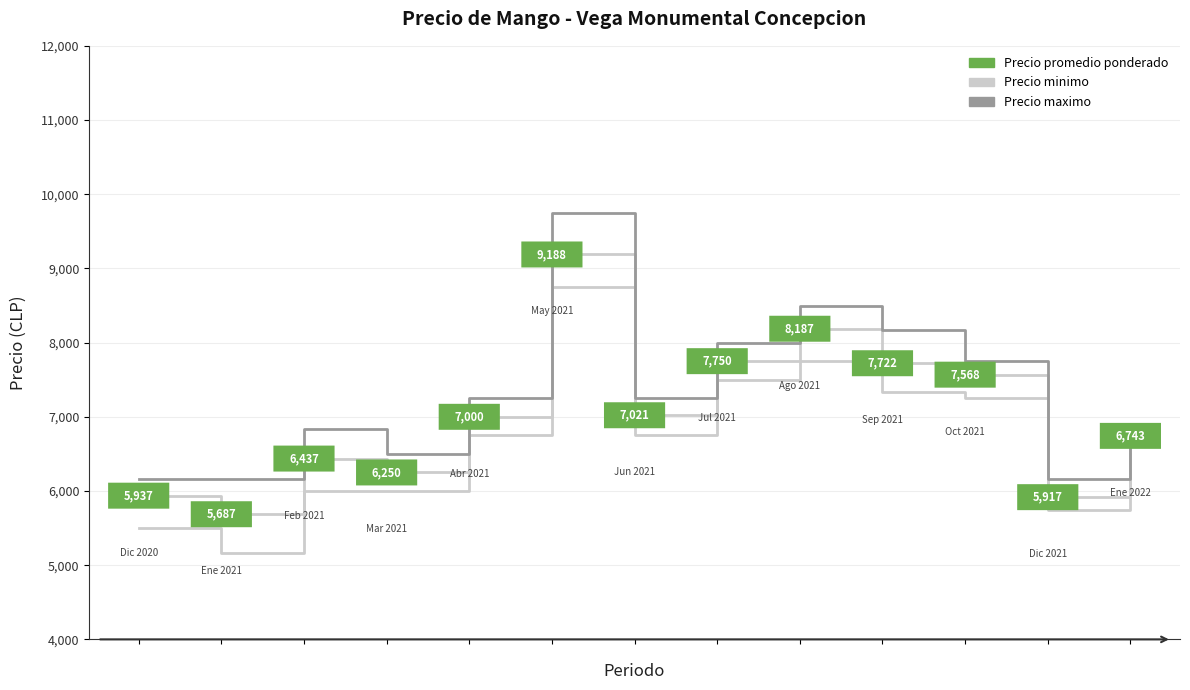

Reading left to right, transcribe all the data shown in this chart.

Precio minimo: 5500	5167	6000	6000	6750	8750	6750	7500	7750	7333	7250	5750	6500
Precio maximo: 6167	6167	6833	6500	7250	9750	7250	8000	8500	8167	7750	6167	6875